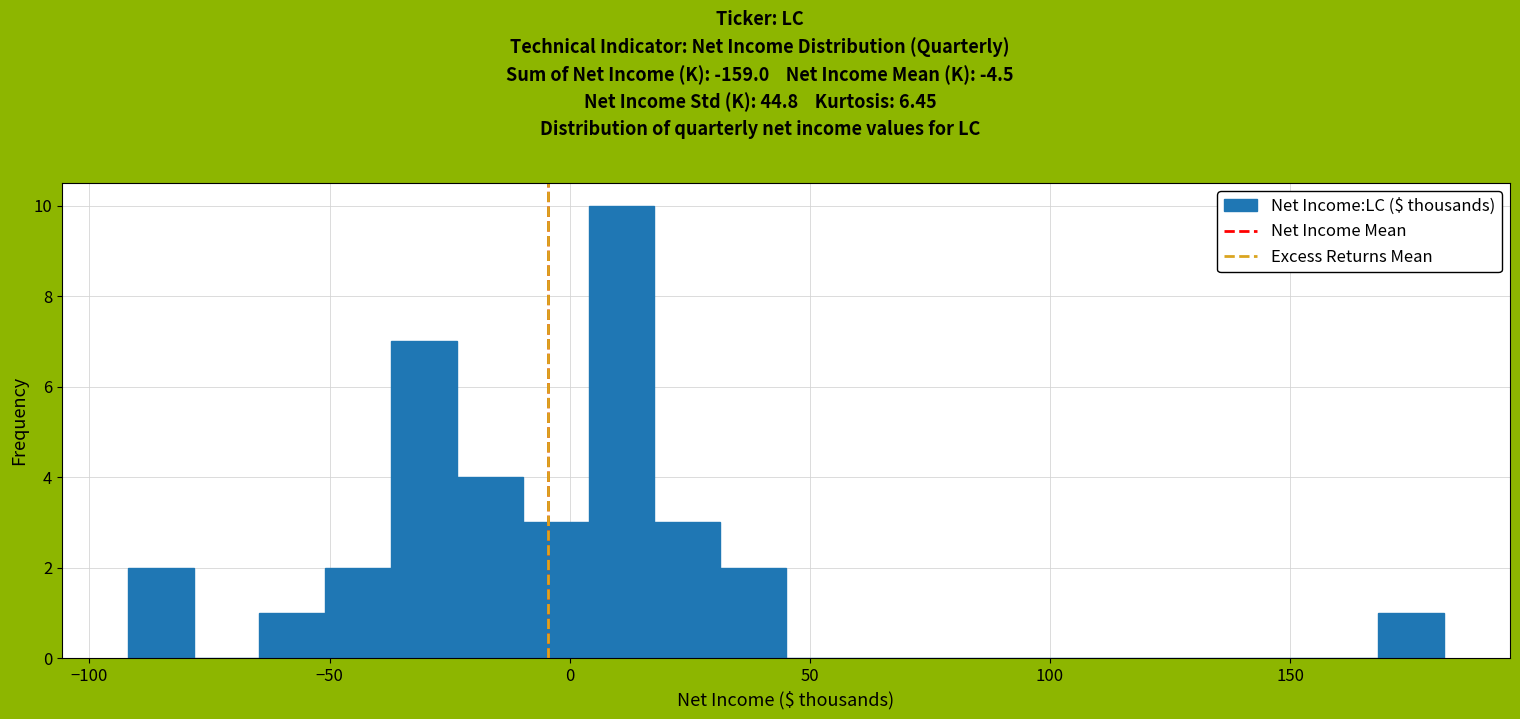

Around what value on the x-axis is the tallest bar? Give the approximate position of its centre, as read against the axis.

10